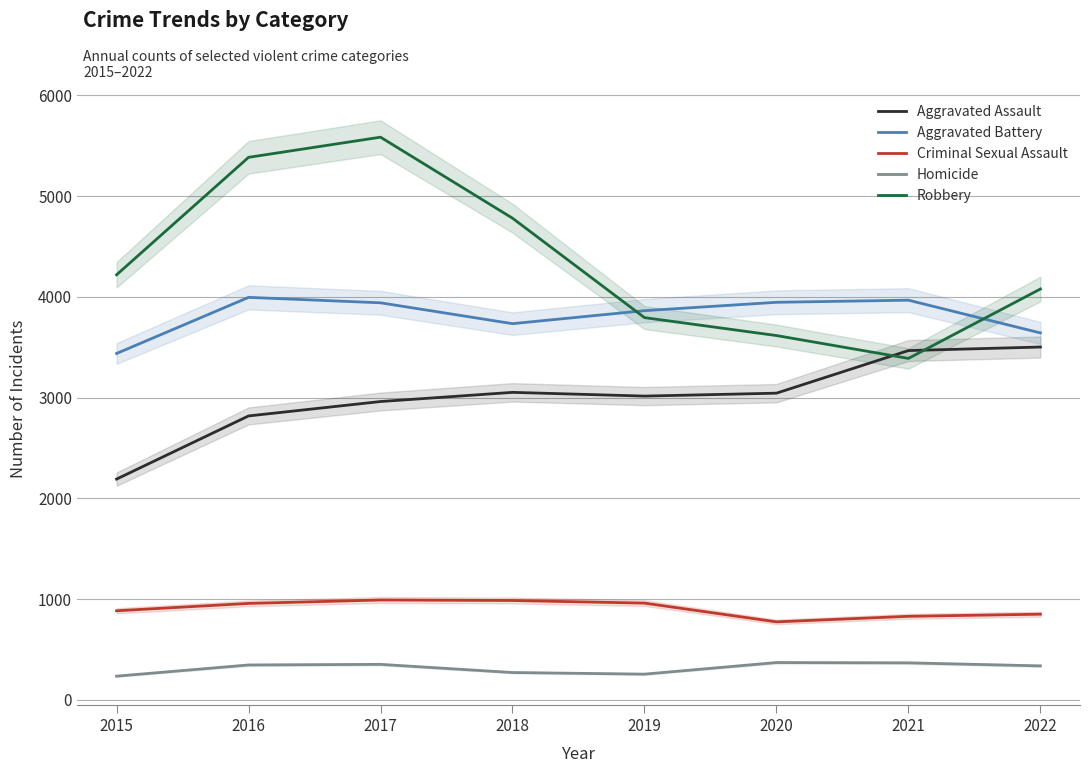

How many data points in Criminal Sexual Assault are above 958?

3